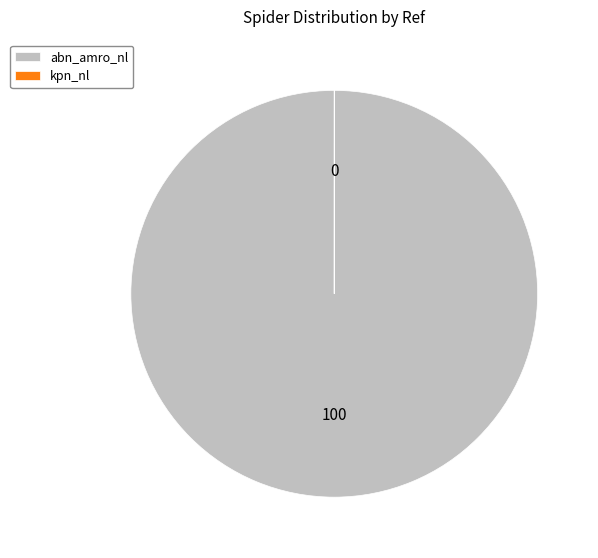

What is the largest slice in the pie chart?

abn_amro_nl